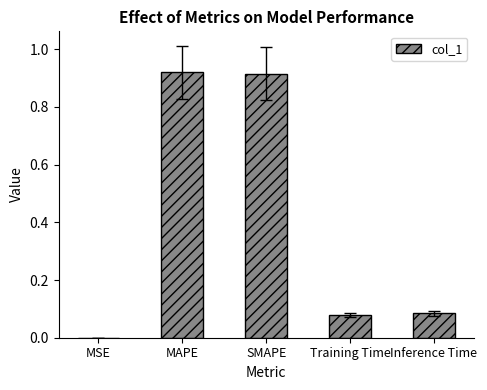

True or false: the data shows 0.0 at MSE.

True